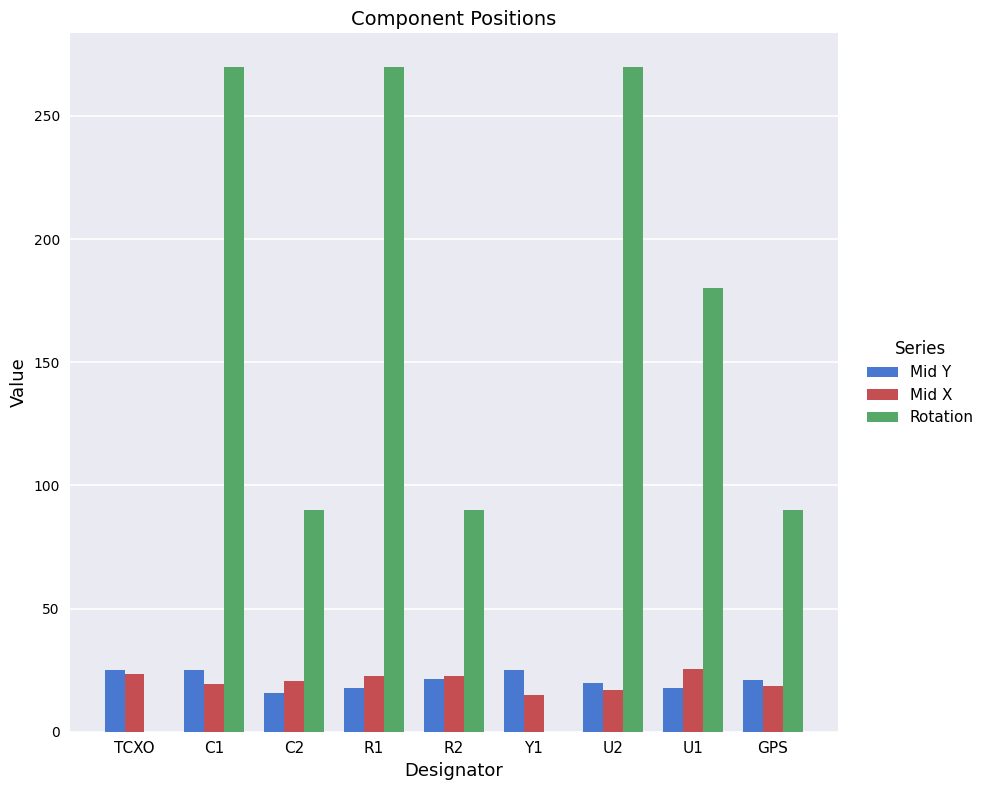

The value of Mid Y at C1 is 25.2. True or false?

True